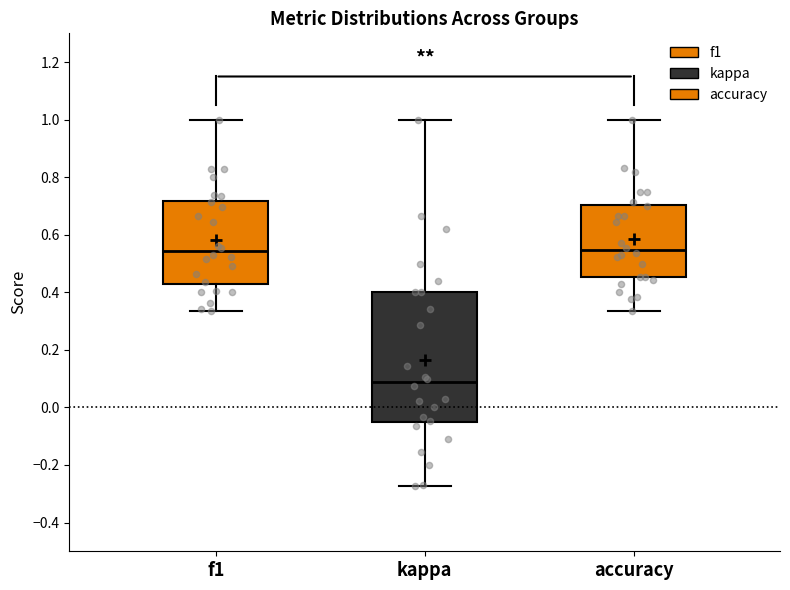

Where is the lower edge of the box for accuracy on the y-axis? The values are not printed on the chart, so give them approximately, as read against the axis.

0.46